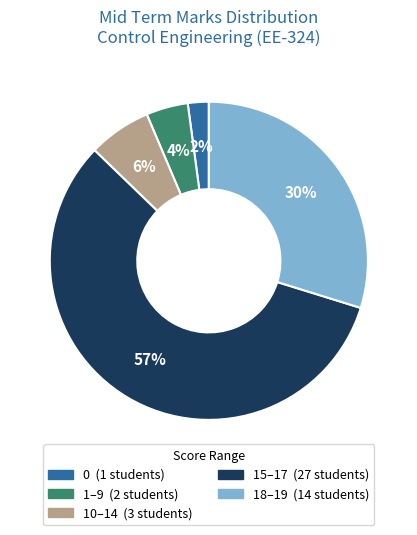

To the nearest percent, what is the average slice percentage?

20%